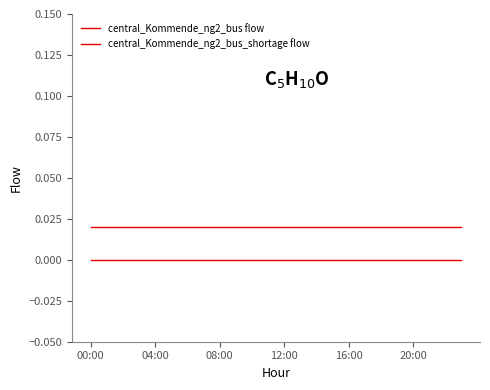

True or false: central_Kommende_ng2_bus_shortage flow and central_Kommende_ng2_bus flow cross at least once.

False